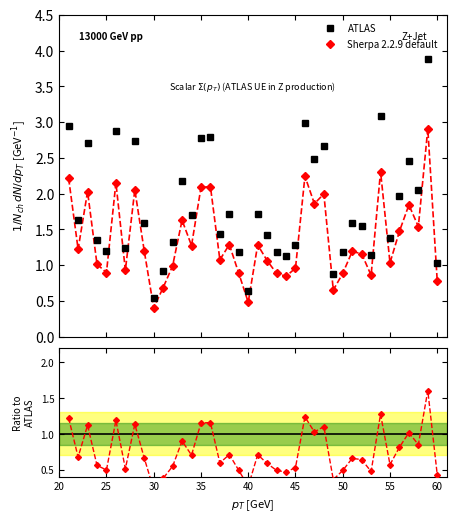

Where is the first local minimum?

22